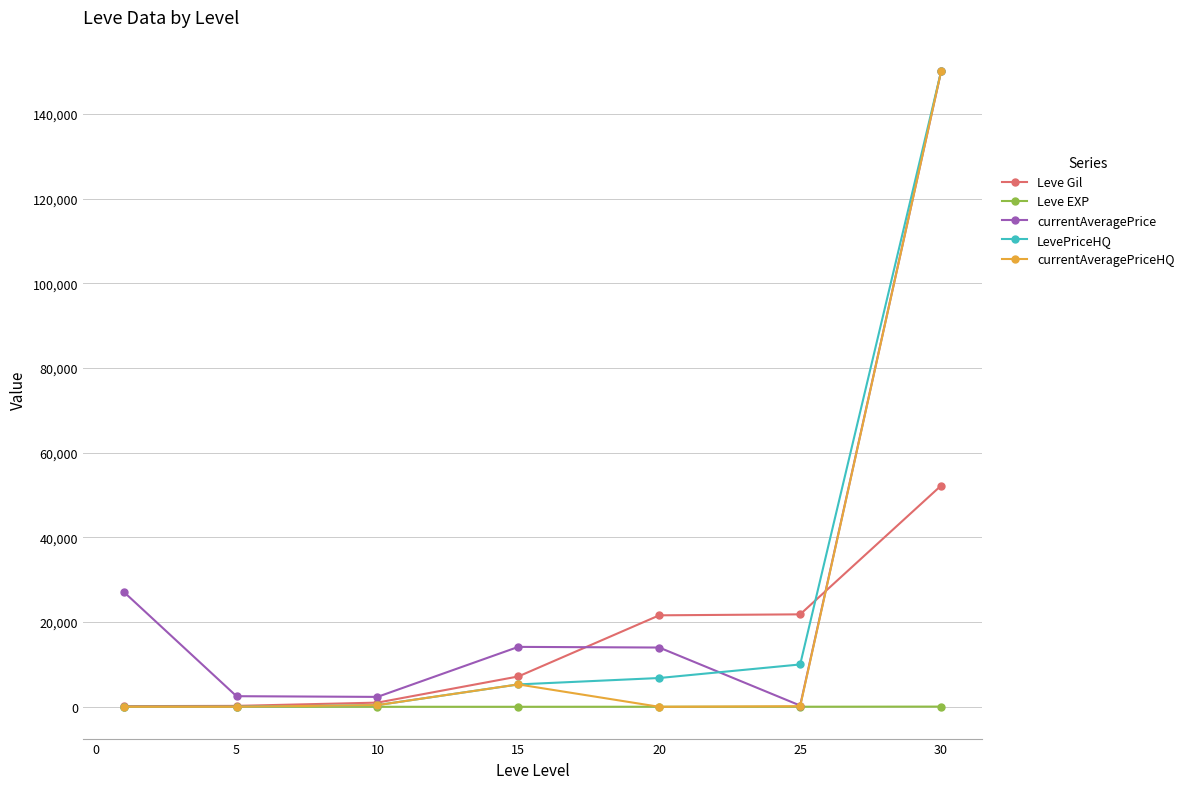

How many interior local peaks does the currentAveragePrice series have?

1